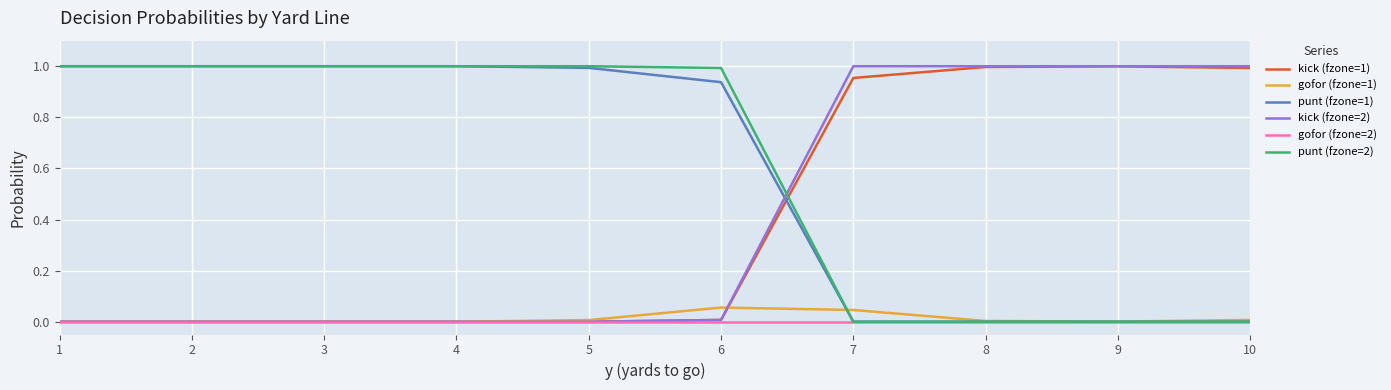

True or false: kick (fzone=1) has a value of 0.0 at 5.

True